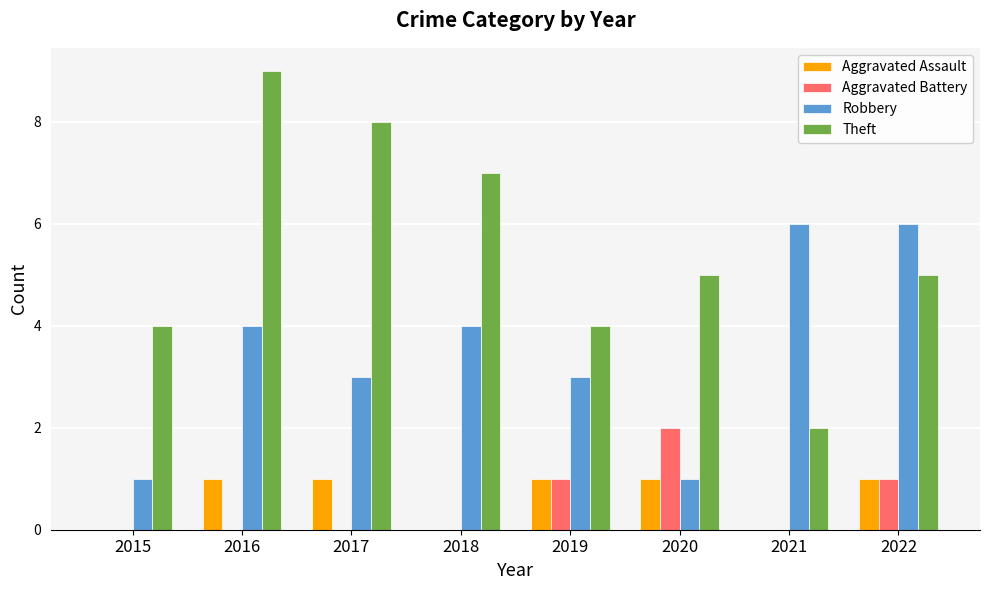

Reading left to right, extract all data points from this chart.

Aggravated Assault: 0	1	1	0	1	1	0	1
Aggravated Battery: 0	0	0	0	1	2	0	1
Robbery: 1	4	3	4	3	1	6	6
Theft: 4	9	8	7	4	5	2	5